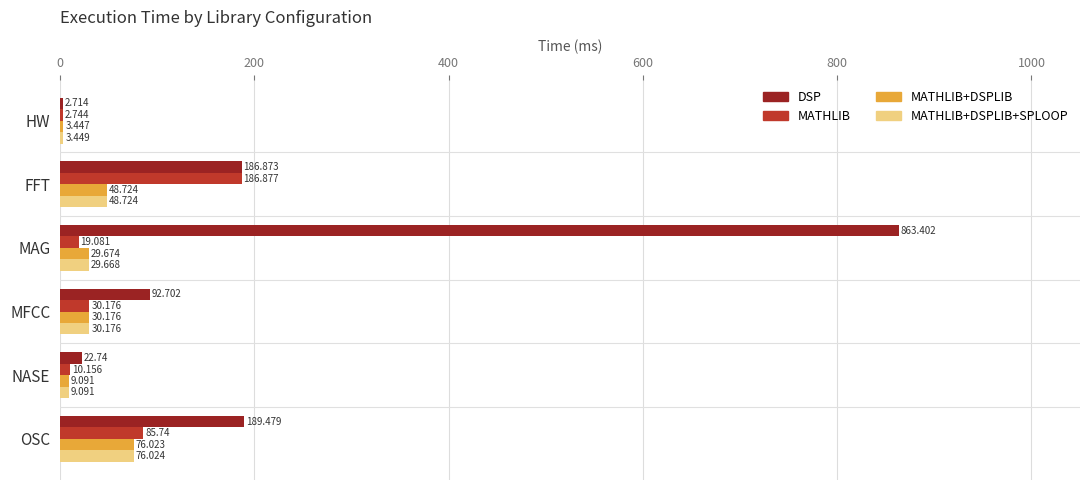

Which series has the largest total across all categories?

DSP